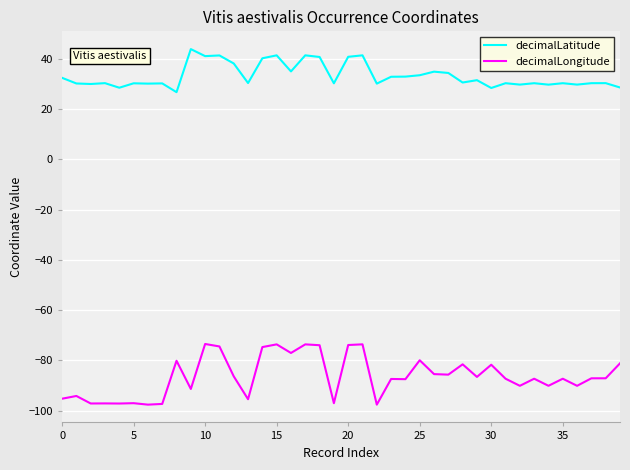

True or false: decimalLongitude and decimalLatitude cross at least once.

False